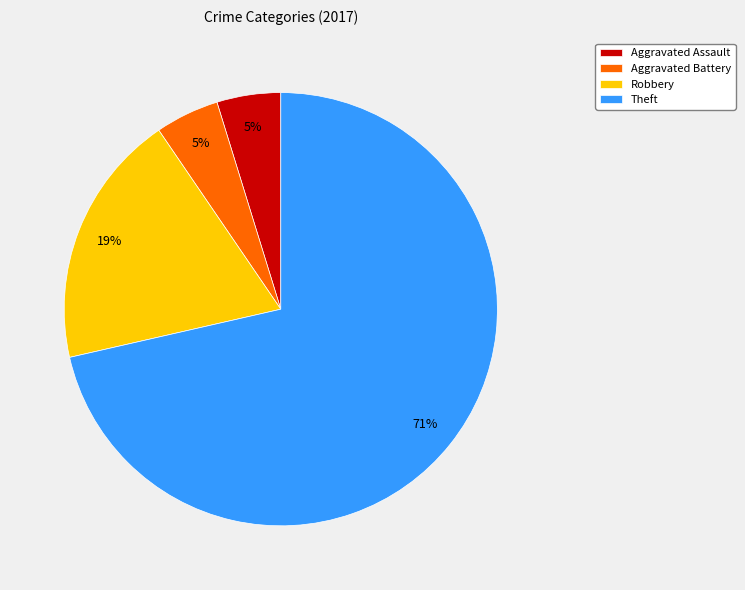

Count the number of slices in the pie.

4